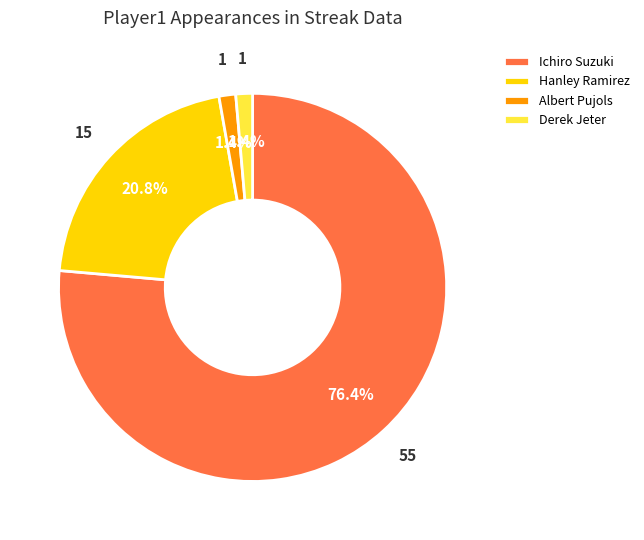

To the nearest percent, what is the combined percentage of Derek Jeter and Albert Pujols?

3%